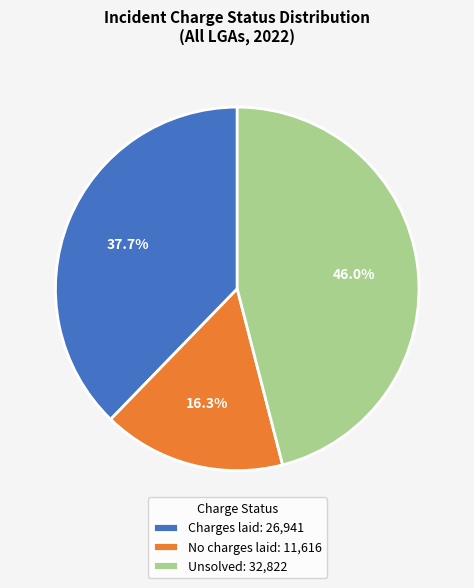

Which has a higher value, No charges laid: 11,616 or Unsolved: 32,822?

Unsolved: 32,822